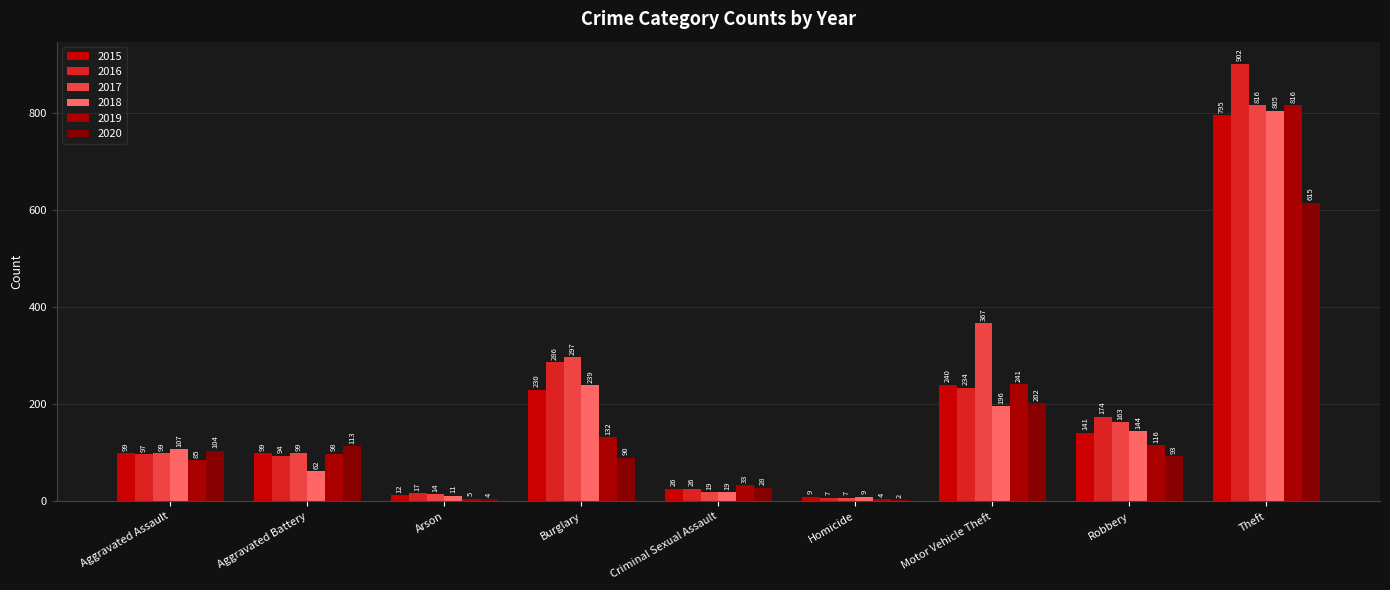

What is the average value of the 2020 series?

139